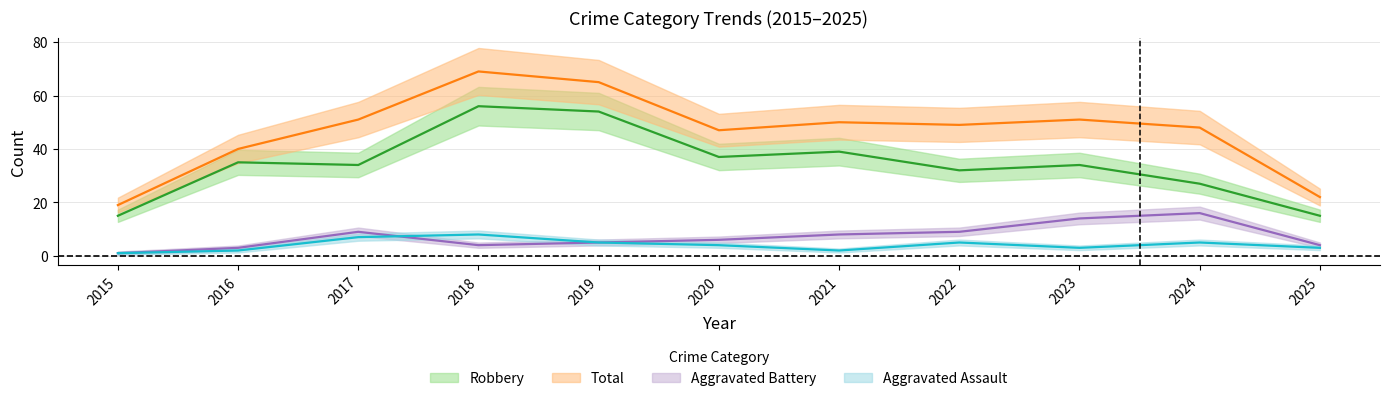

Which series has the widest spread of values?

Total